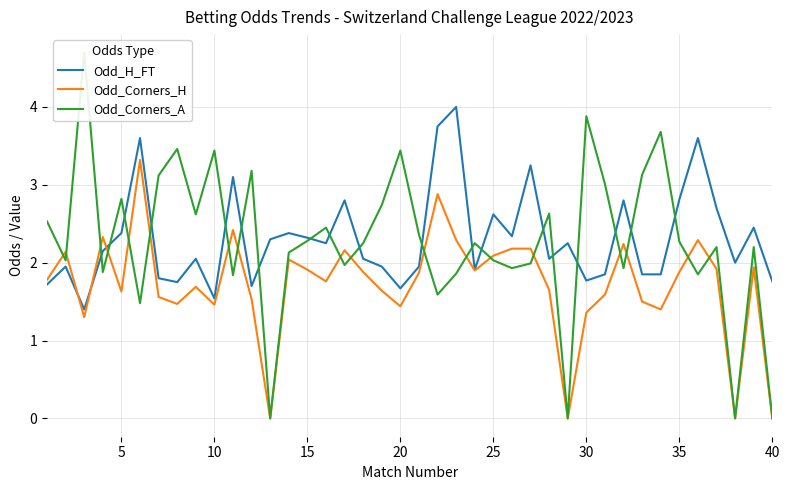

How many times do Odd_Corners_H and Odd_H_FT cross each other?

3